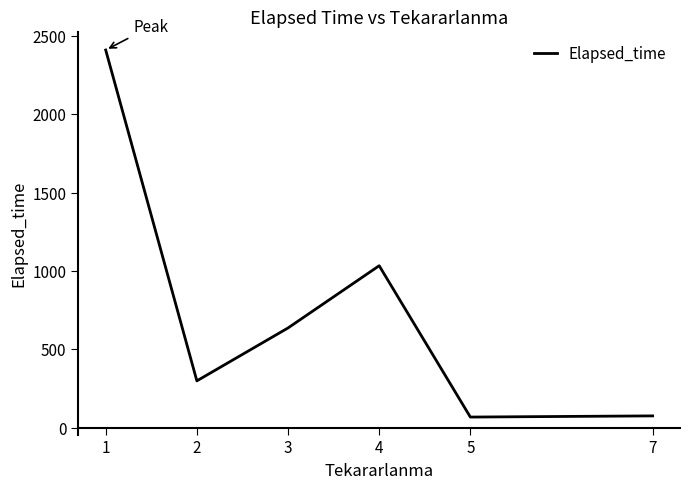

What is the difference between the values at 5 and 3?

568.7